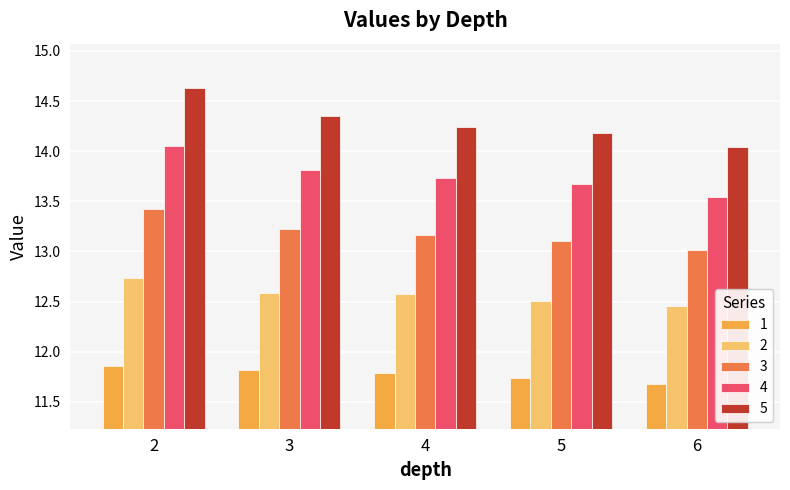

What is the maximum value shown in the chart?

14.6